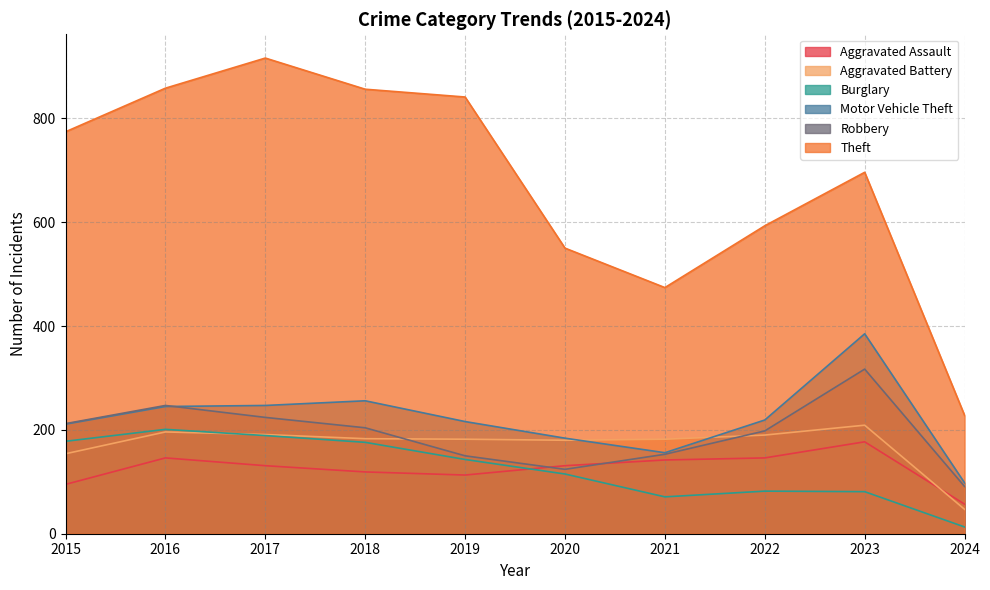

Does the chart display data point markers on the line(s)?

No